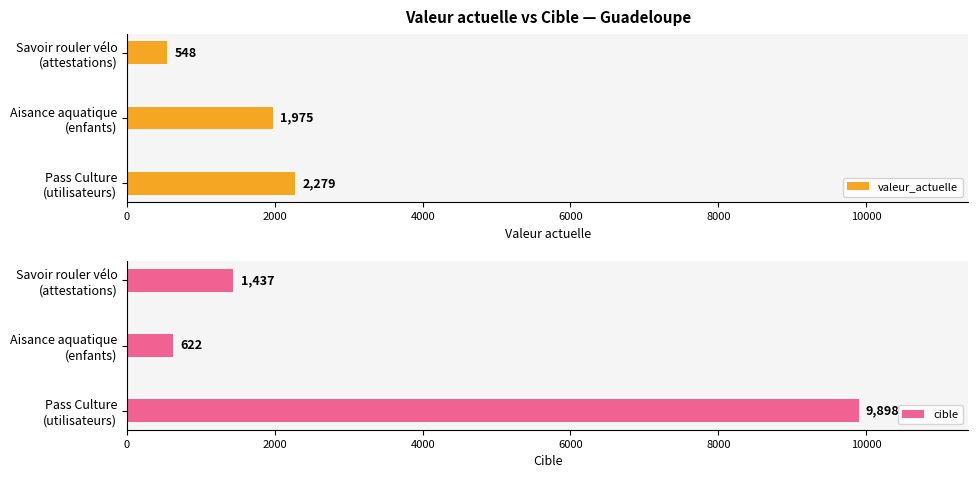

List the labels in order of valeur_actuelle value, largest first.

Pass Culture
(utilisateurs), Aisance aquatique
(enfants), Savoir rouler vélo
(attestations)